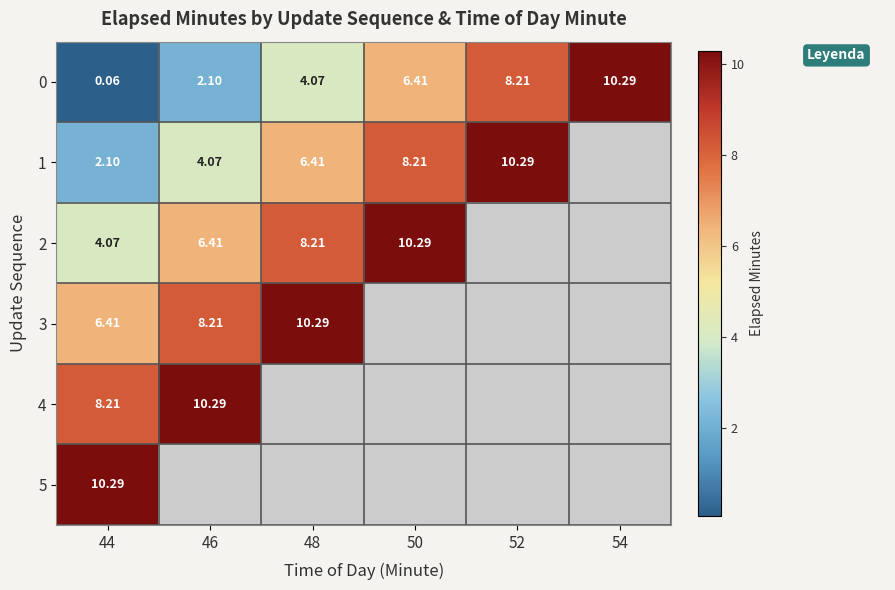

At which category is the sum across all series the highest?

44